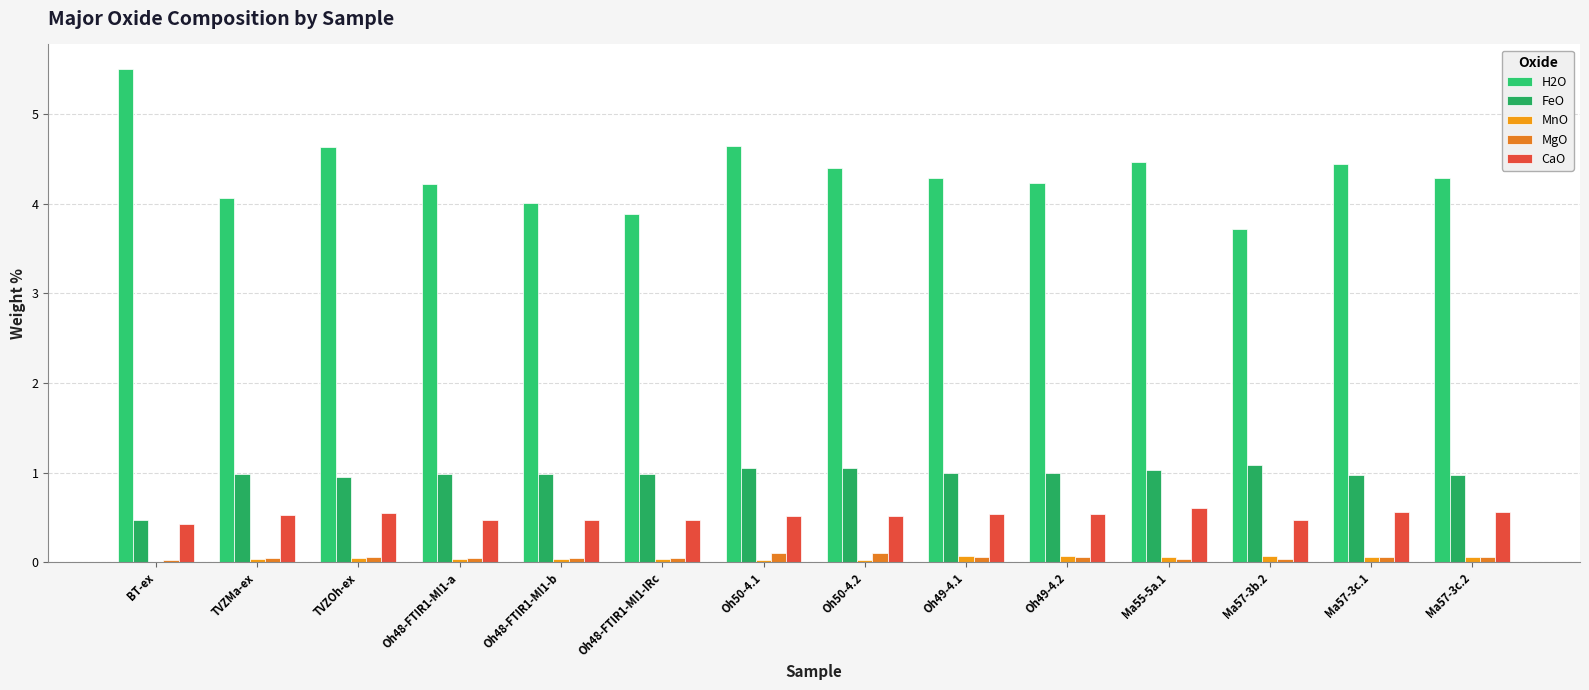

At how many categories does at least one series exceed 2?

14